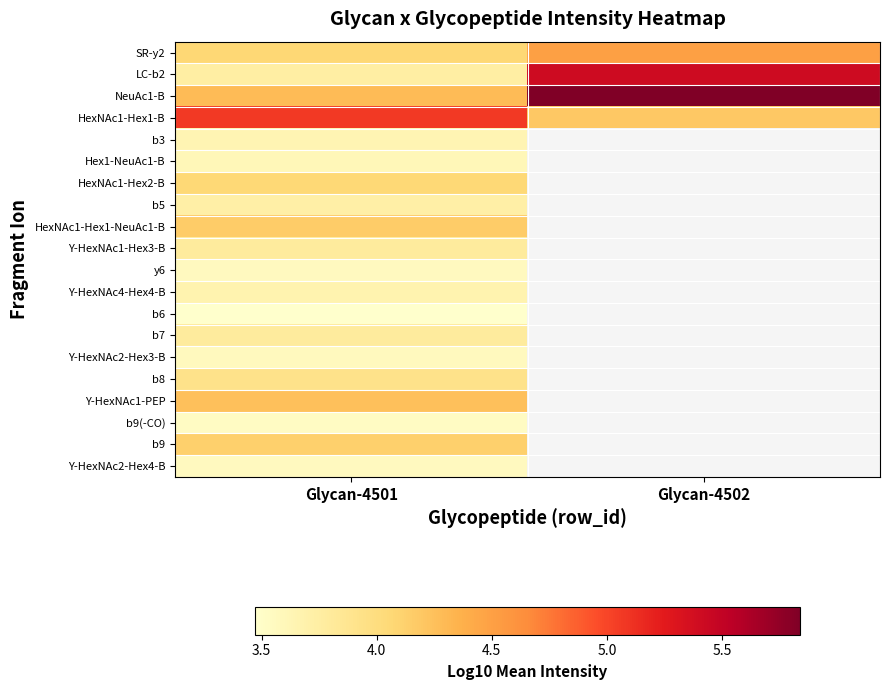

Which series changed the most between Glycan-4501 and Glycan-4502?

LC-b2